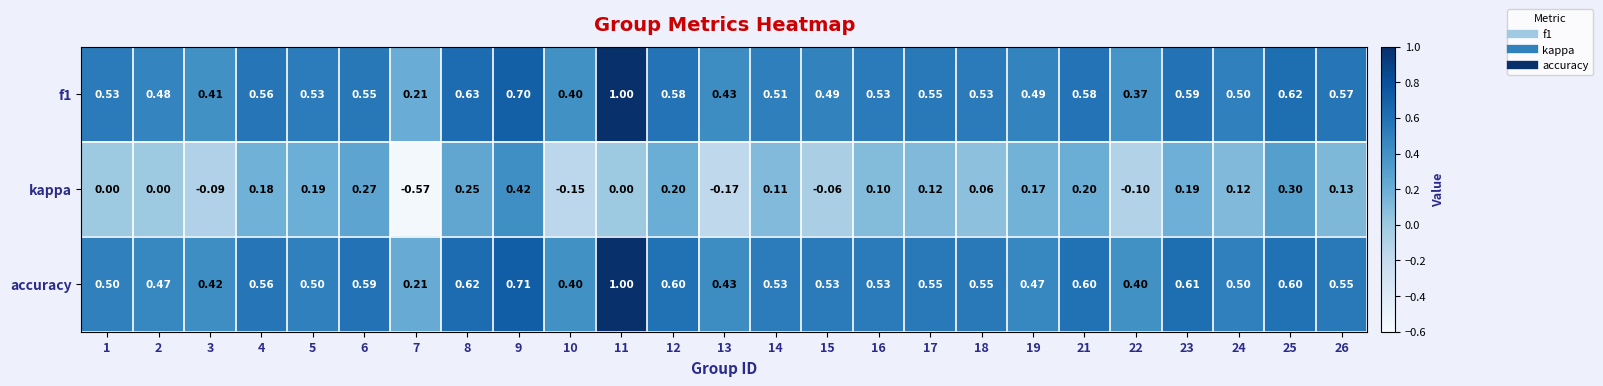

At which category is the sum across all series the highest?

11